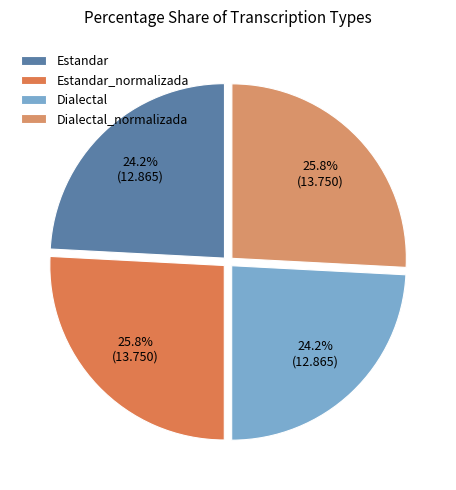

Which slice is the smallest?

Estandar